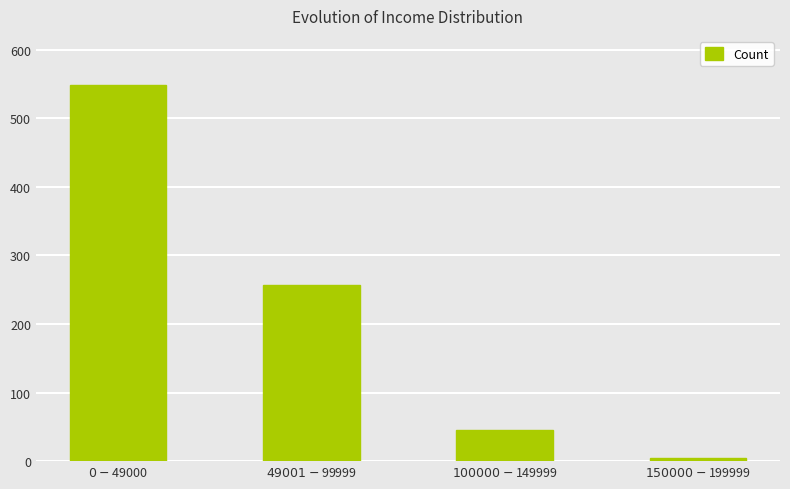

What is the sum of the values at $0-$49000 and $150000-$199999?

553